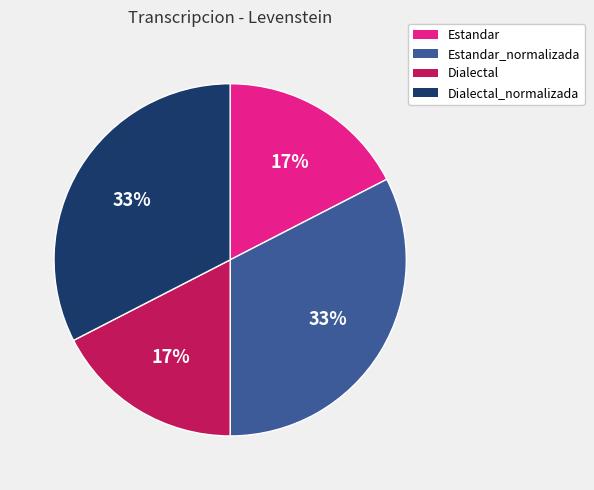

To the nearest percent, what percentage of the pie is Dialectal?

17%